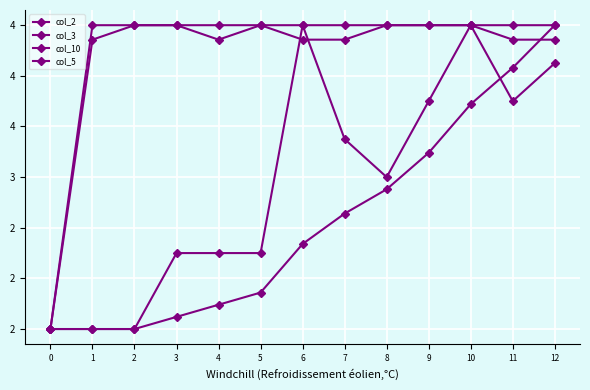

Reading left to right, transcribe all the data shown in this chart.

col_2: 1.5	1.5	1.5	1.6	1.7	1.9	2.3	2.6	2.9	3.2	3.7	4.1	4.5
col_3: 1.5	1.5	1.5	2.2	2.2	2.2	4.5	3.4	3.0	3.8	4.5	3.8	4.1
col_10: 1.5	4.4	4.5	4.5	4.4	4.5	4.4	4.4	4.5	4.5	4.5	4.4	4.4
col_5: 1.5	4.5	4.5	4.5	4.5	4.5	4.5	4.5	4.5	4.5	4.5	4.5	4.5